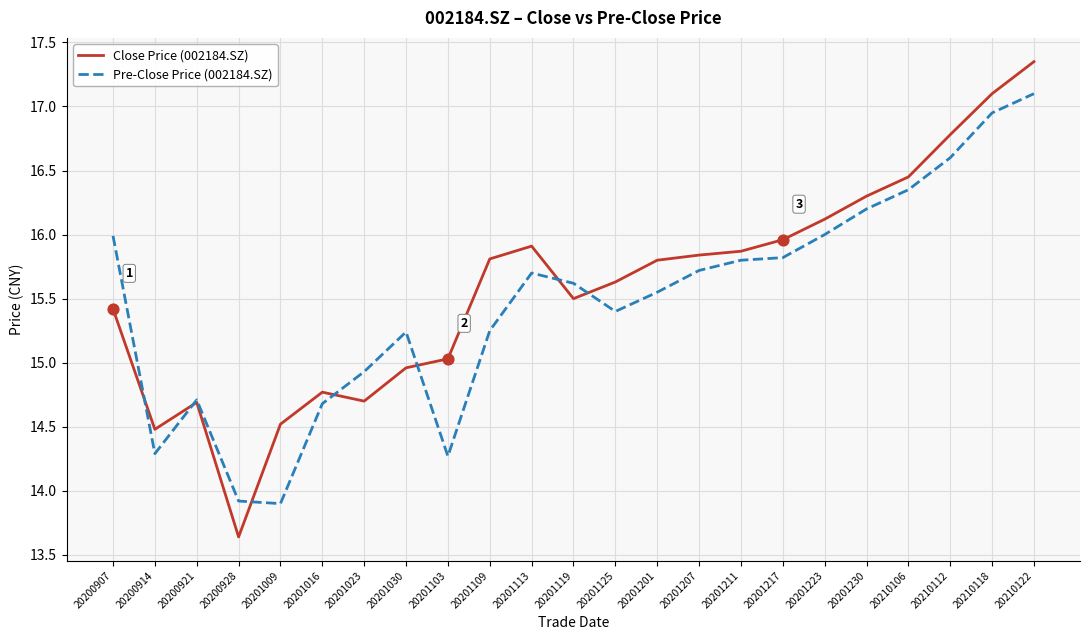

Which series changed the most between 20201103 and 20210122?

Pre-Close Price (002184.SZ)